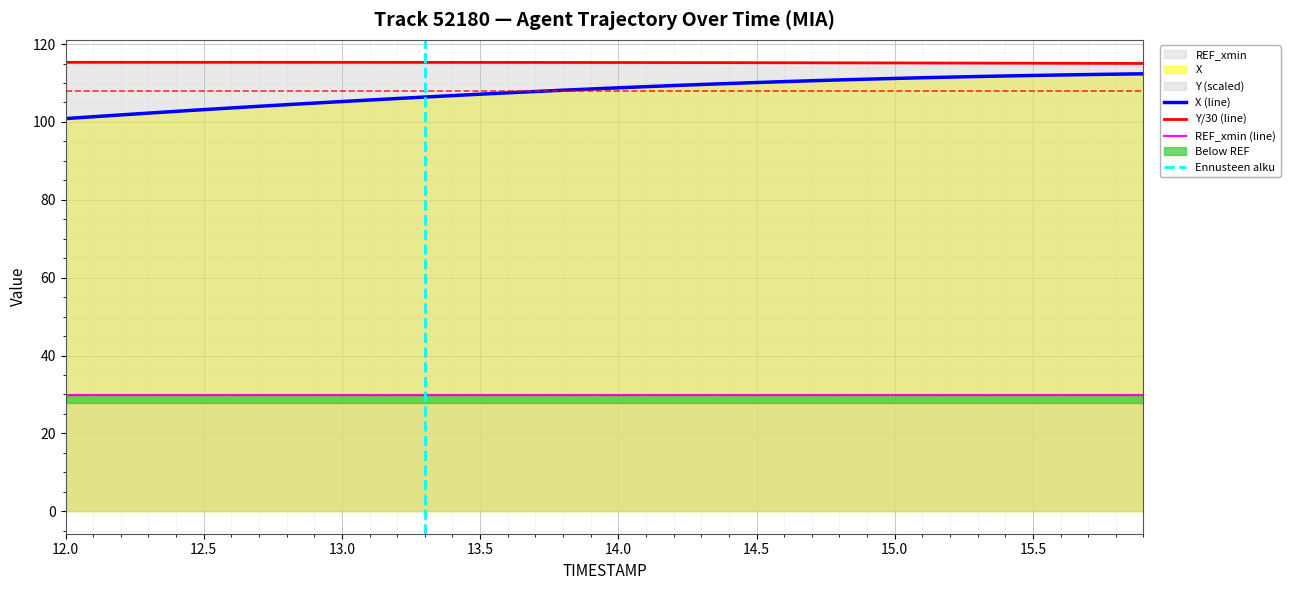

True or false: X and Y cross at least once.

False